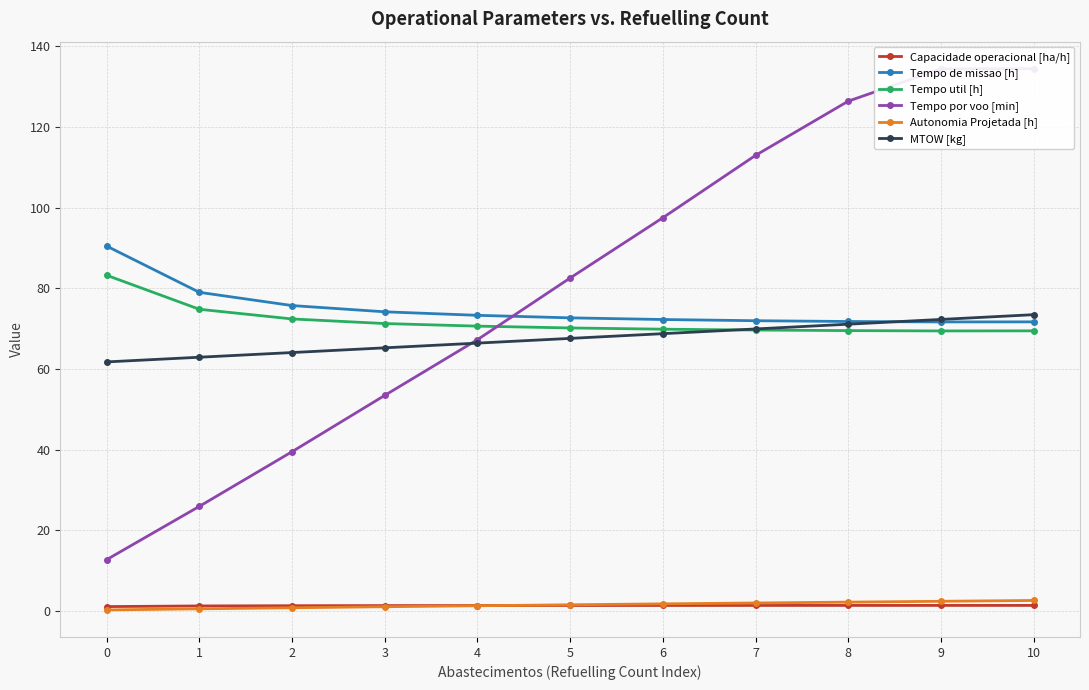

Rank the categories by Tempo de missao [h] value from lowest to highest.

9, 10, 8, 7, 6, 5, 4, 3, 2, 1, 0